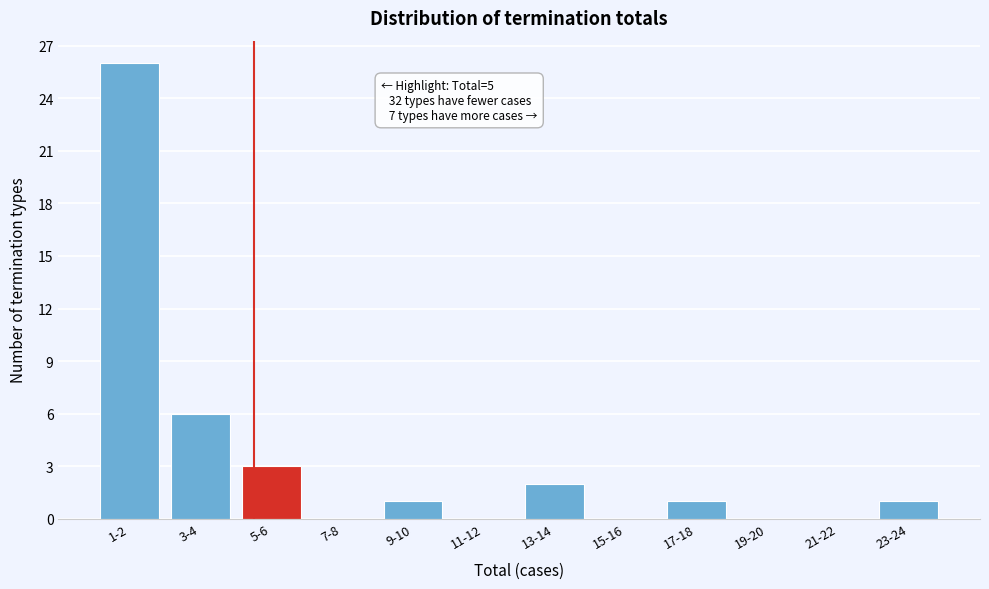

Reading left to right, extract all data points from this chart.

1-2=26	3-4=6	5-6=3	7-8=0	9-10=1	11-12=0	13-14=2	15-16=0	17-18=1	19-20=0	21-22=0	23-24=1